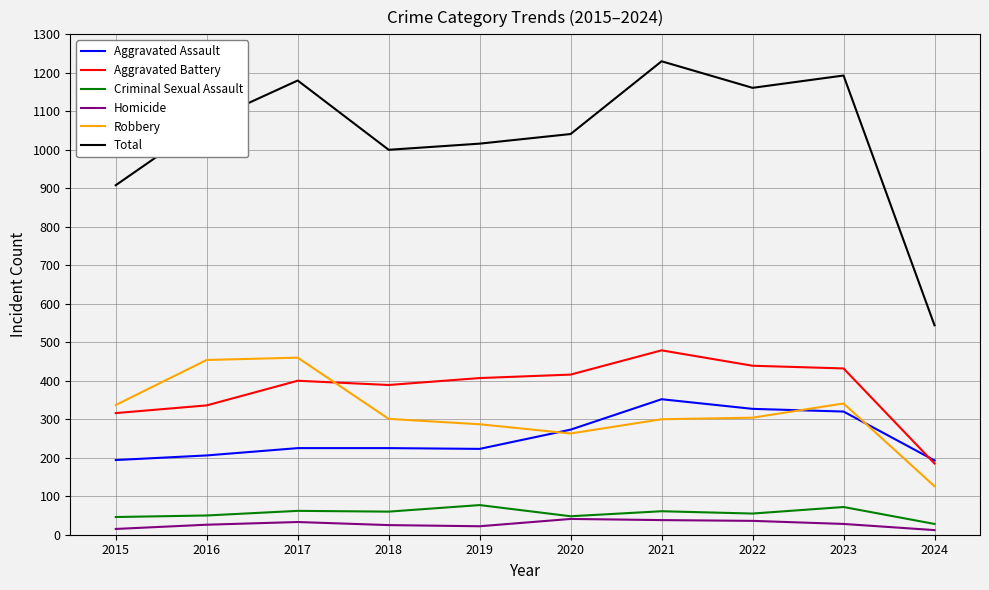

How many lines are shown in the chart?

6